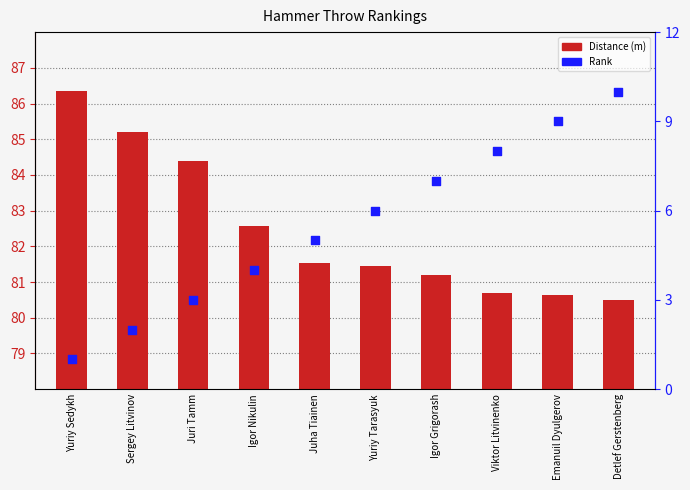

At how many categories does at least one series exceed 63?

10